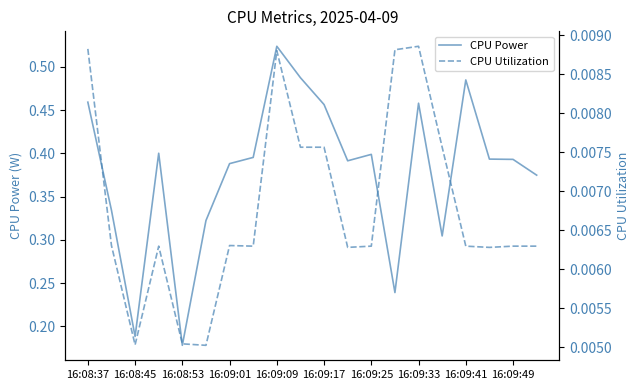

At which label is CPU Power closest to 0?

16:08:53